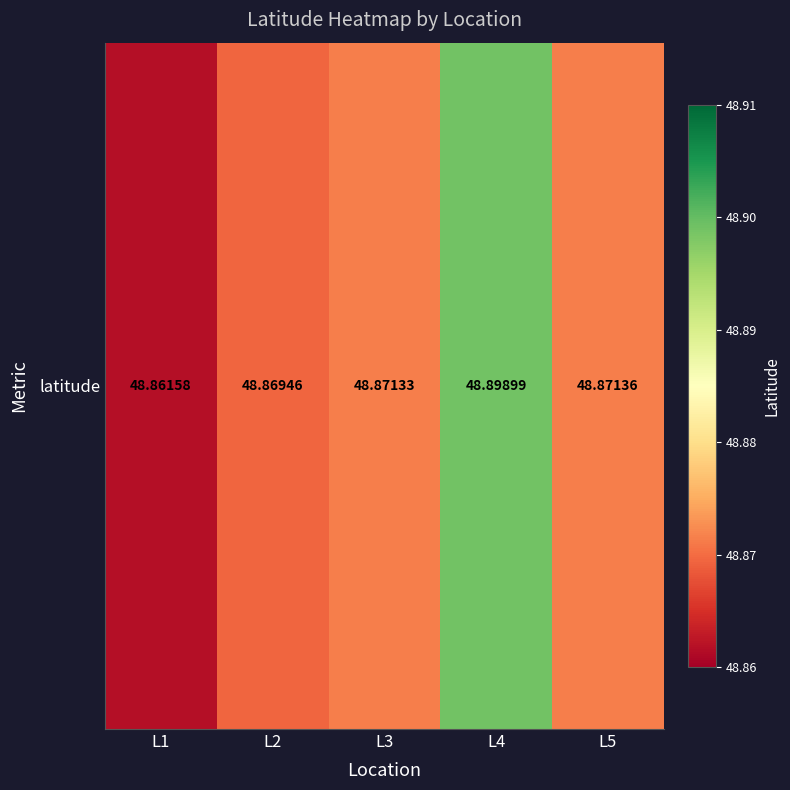

List the labels in order of value, largest first.

L4, L5, L3, L2, L1